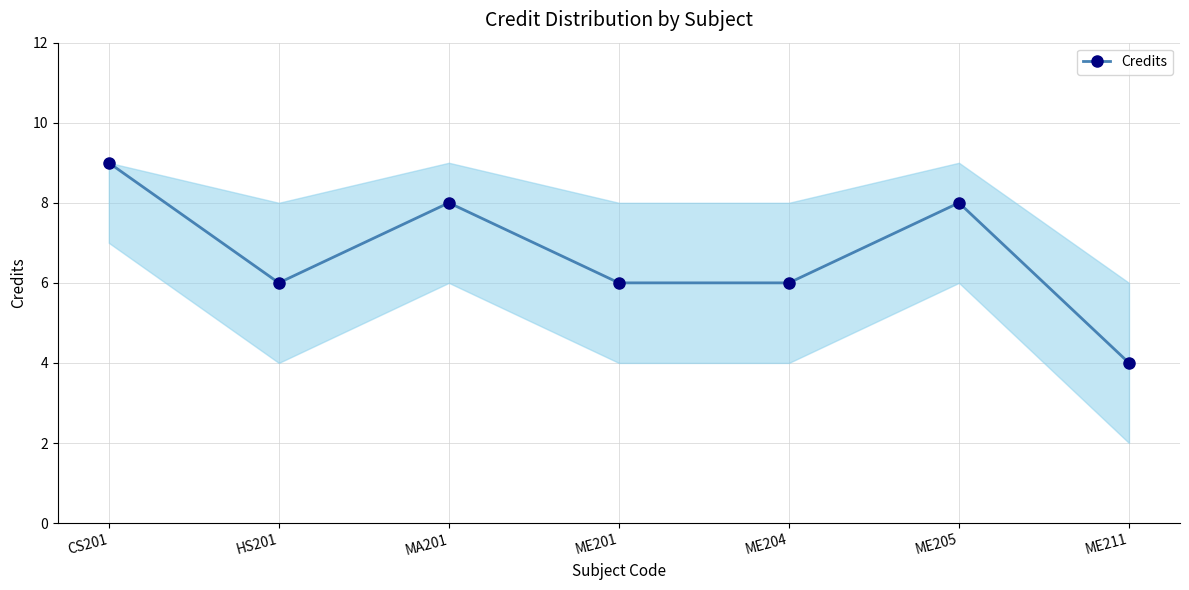

The value at ME205 is 12. True or false?

False